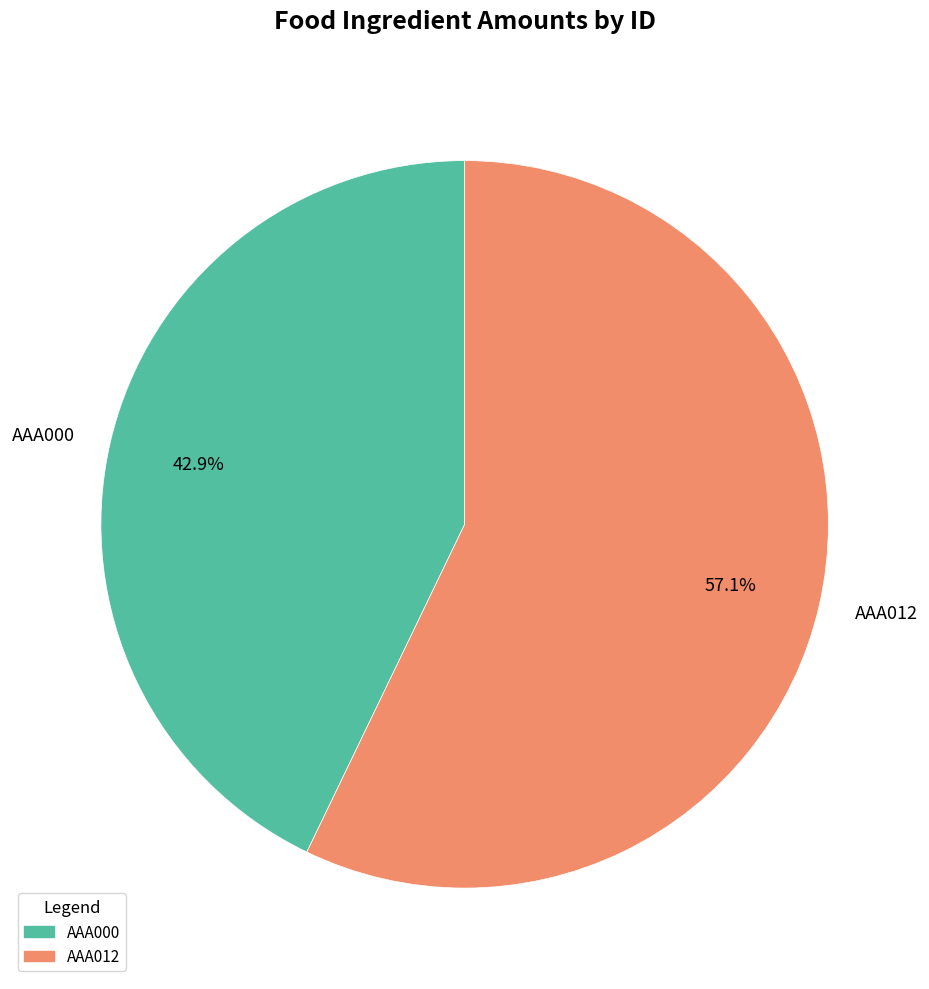

Combined, do AAA000 and AAA012 account for over 50%?

Yes